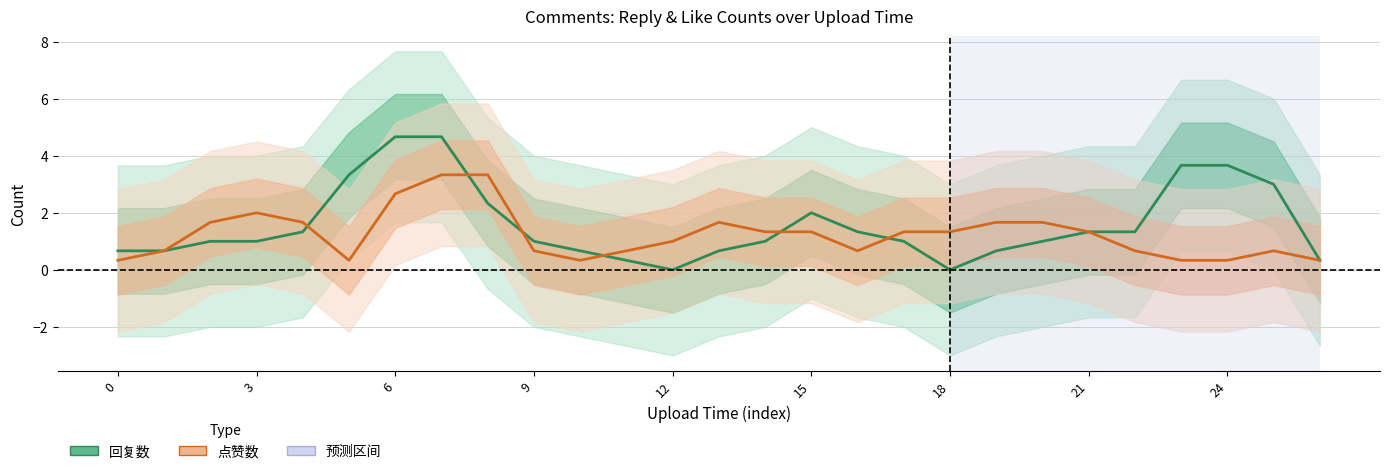

Which series has the largest total across all categories?

回复数